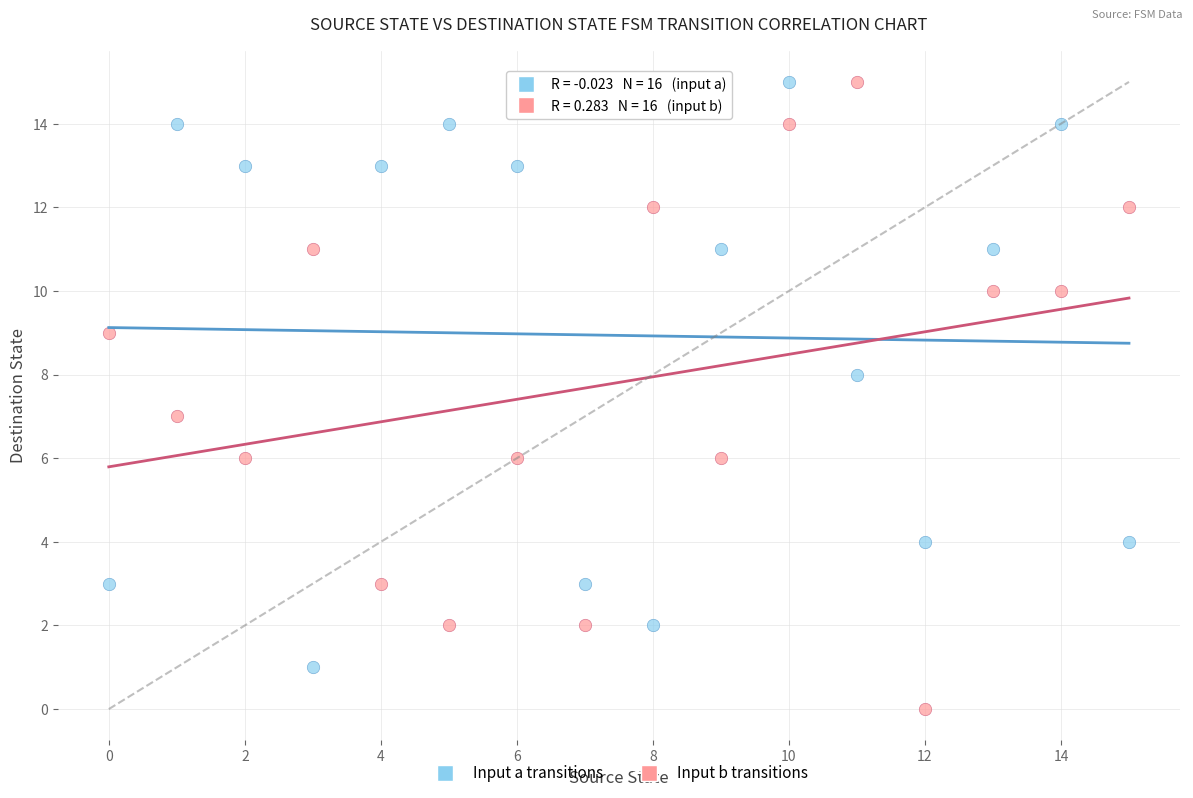

Across all data points, what is the range of Y values (max minus min)?

15